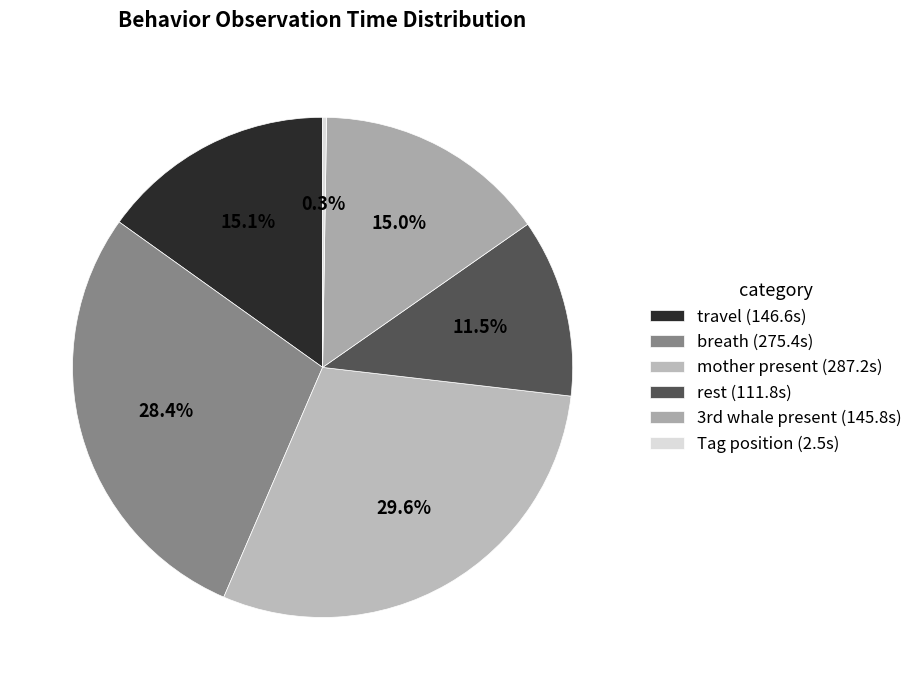

Which slice is the largest?

mother present